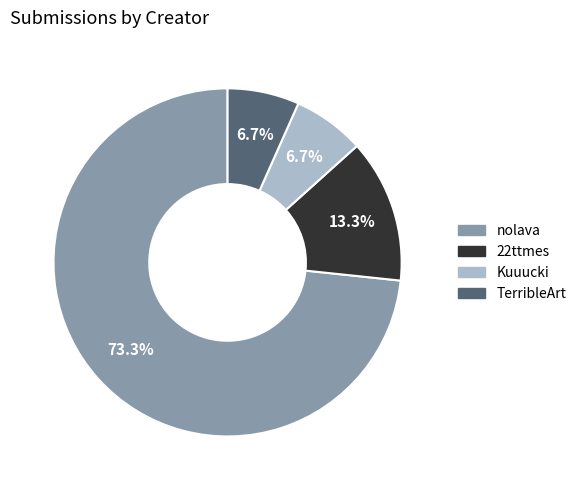

Combined, what portion of the pie is TerribleArt and 22ttmes?

20.0%